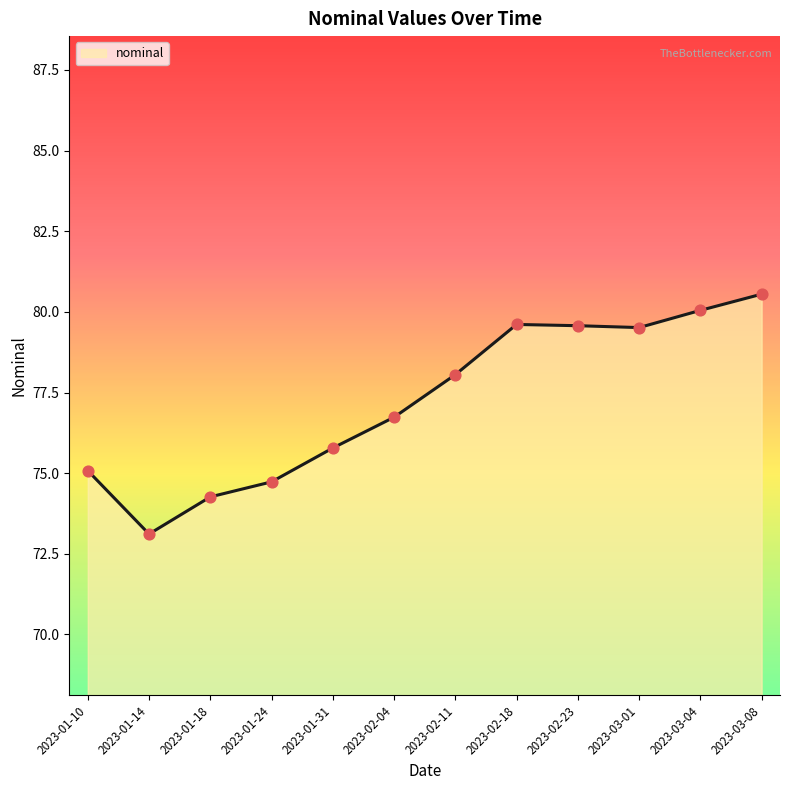

Approximately how many times larger is the value at 2023-02-23 compared to 2023-01-24?

1.1